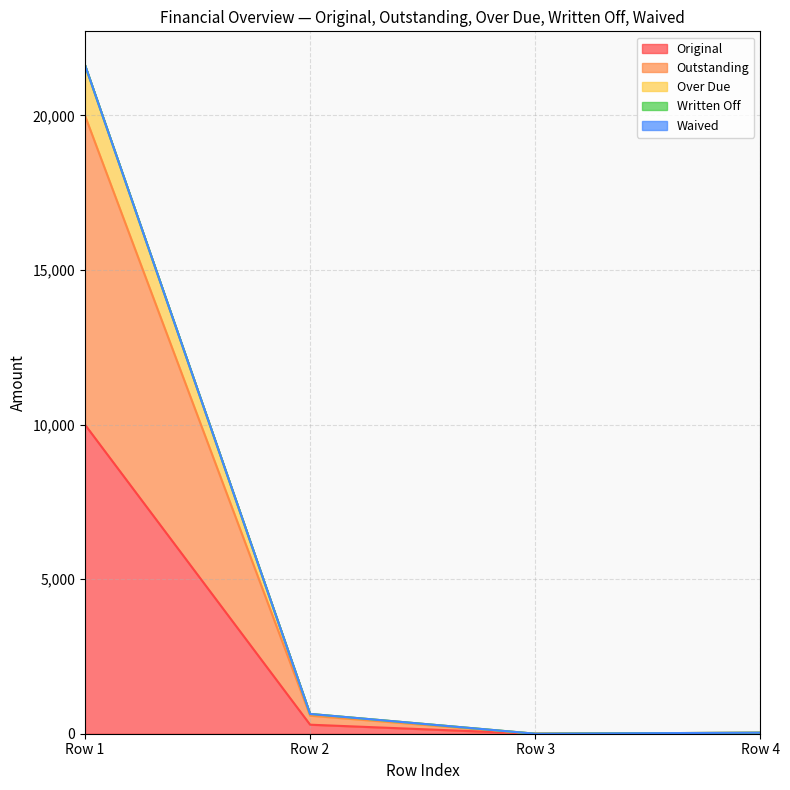

True or false: Original and Over Due intersect in this chart.

False